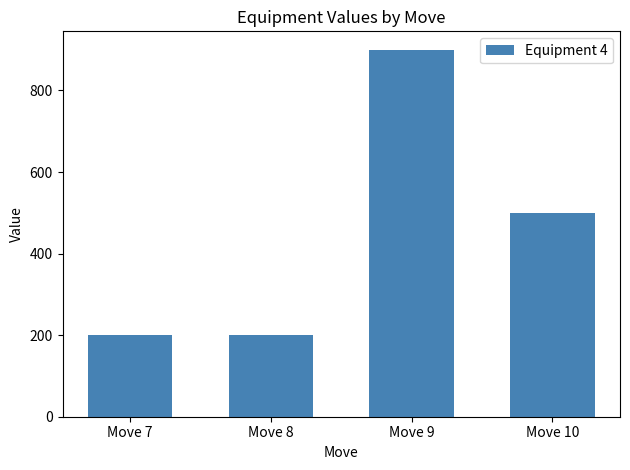

What is the sum of all values?

1800